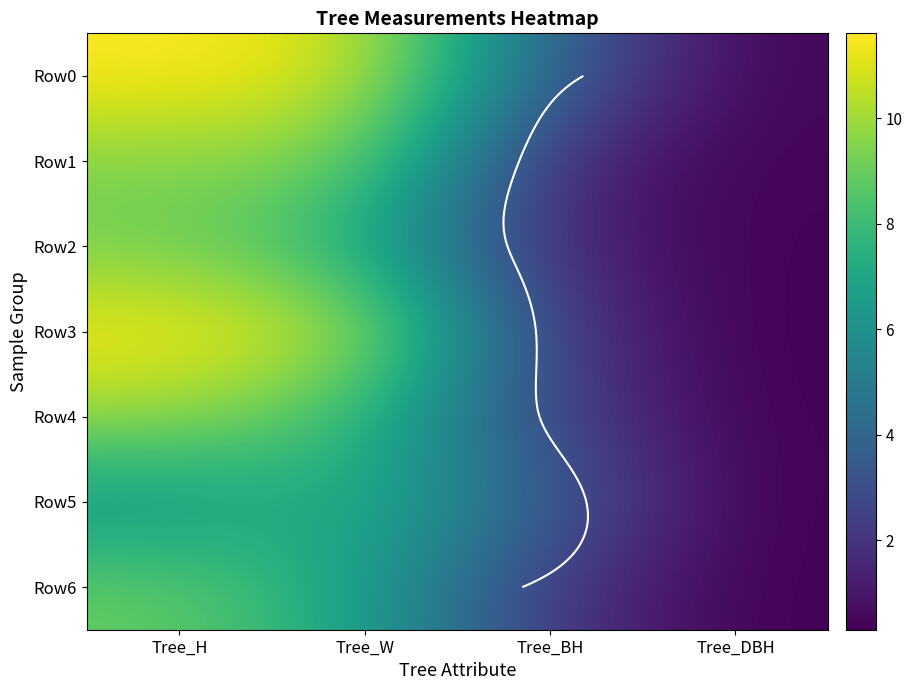

How many values in the Row5 series are below 6?

2